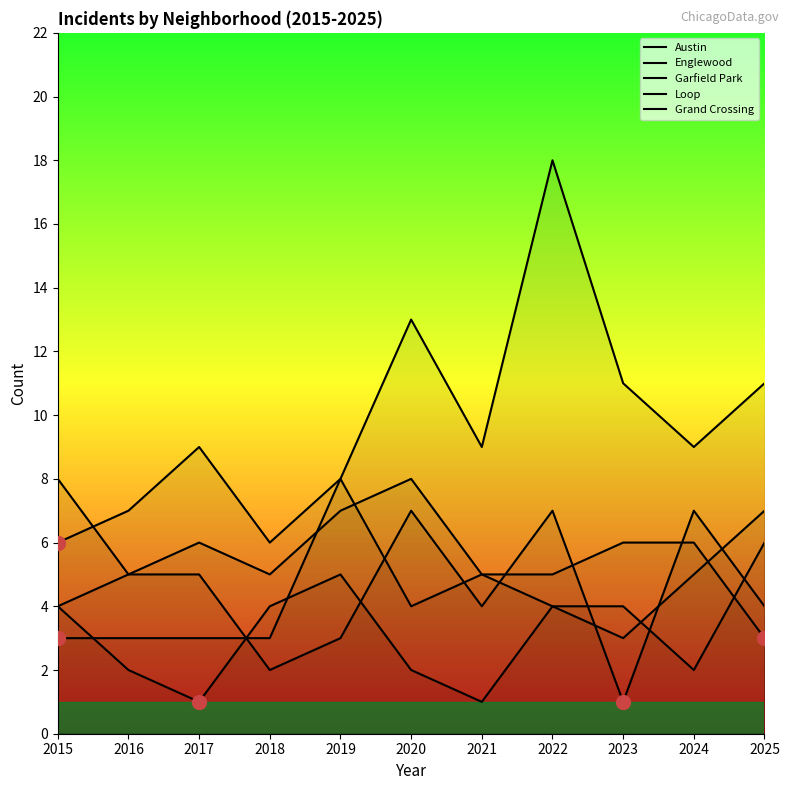

What is the sum of the Englewood values at 2019 and 2020?

10